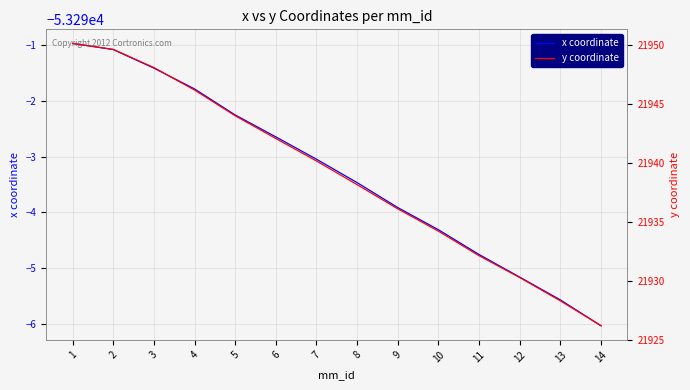

True or false: y coordinate and x coordinate intersect in this chart.

False